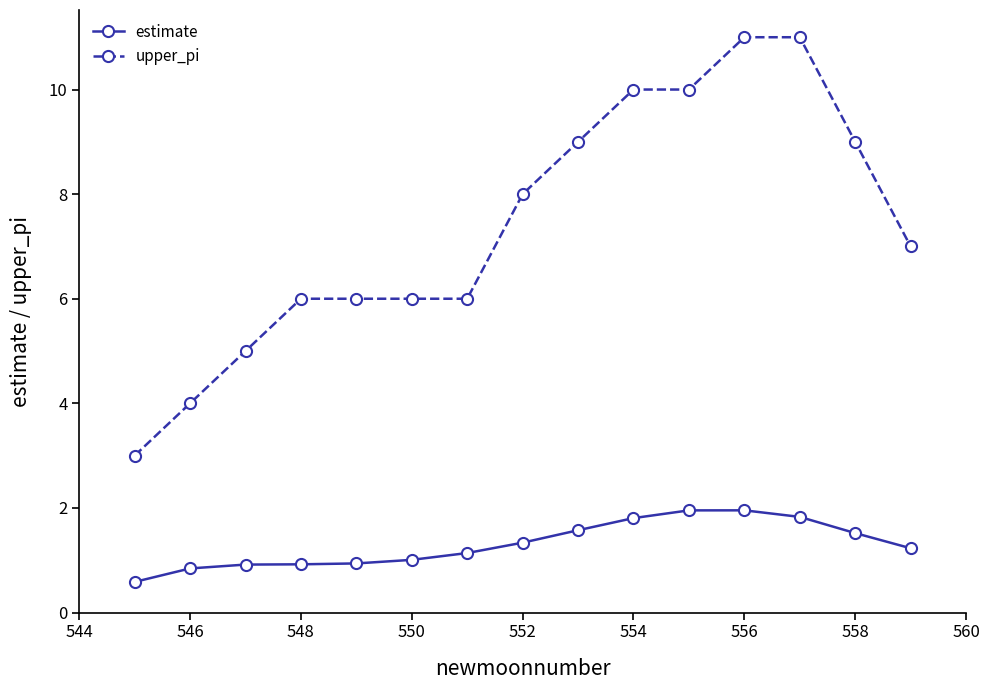

True or false: estimate and upper_pi intersect in this chart.

False